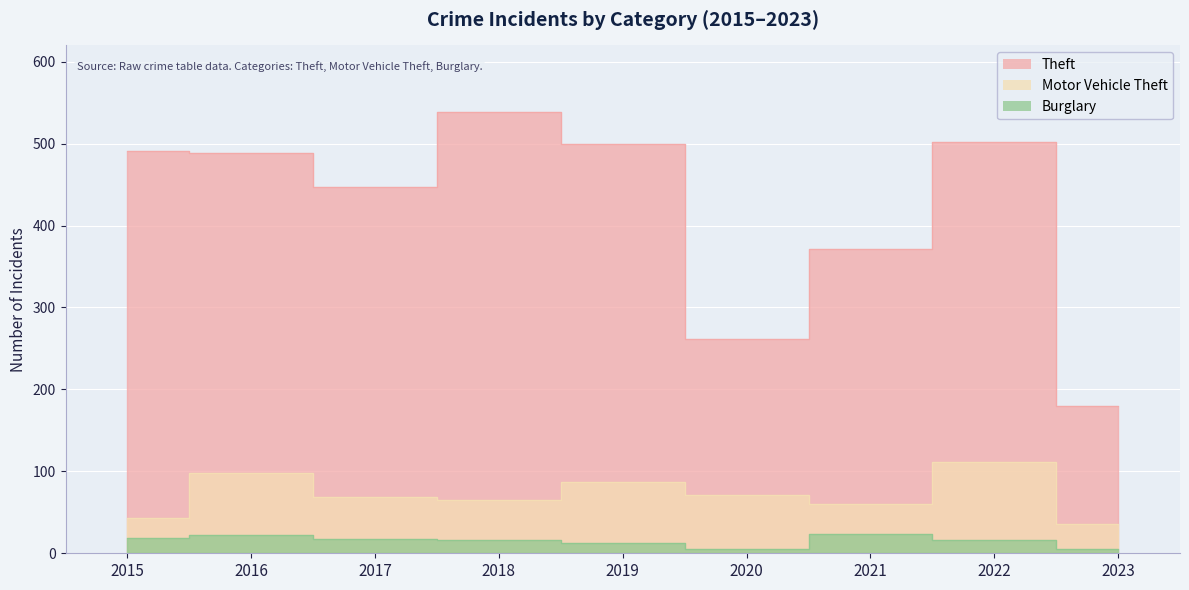

Which series has the largest range (max minus min)?

Theft